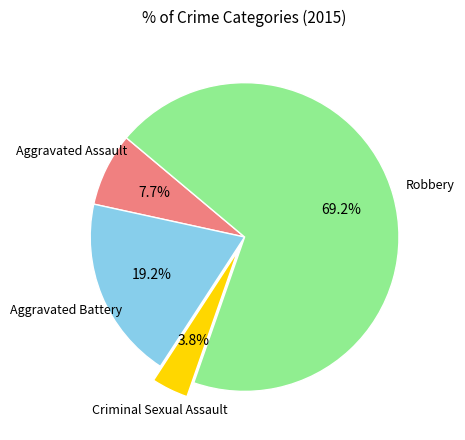

Rank the categories by value from highest to lowest.

Robbery, Aggravated Battery, Aggravated Assault, Criminal Sexual Assault